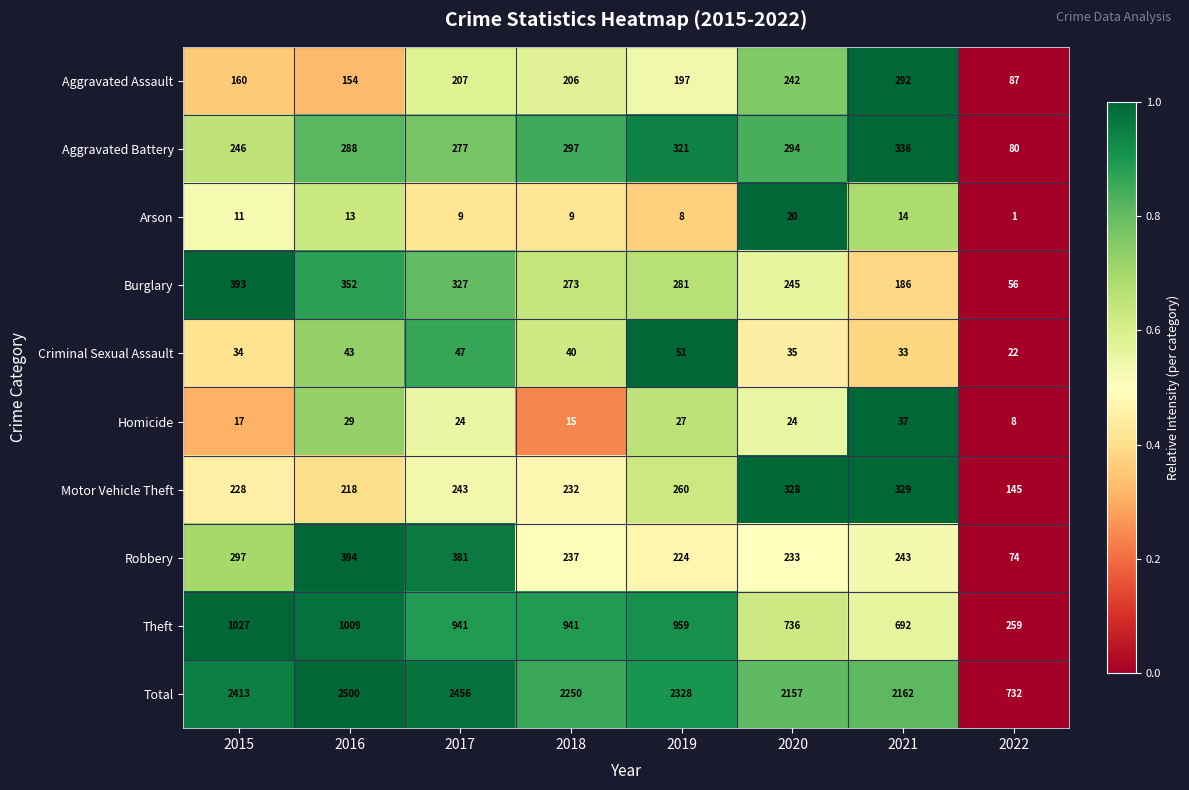

True or false: Theft has a value of 959 at 2019.

True